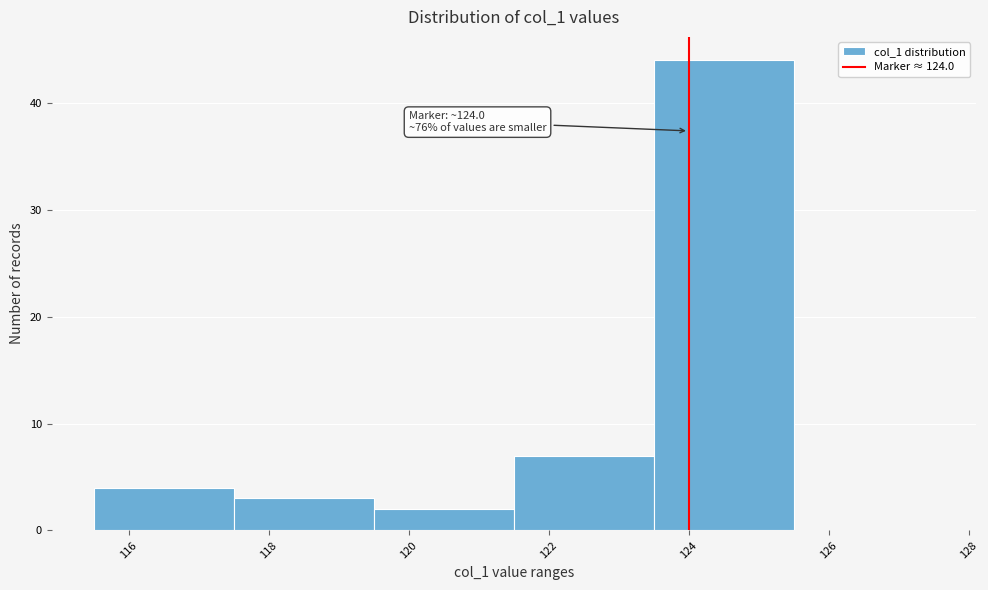

Which range on the x-axis has the tallest bar?

123.5 to 125.5